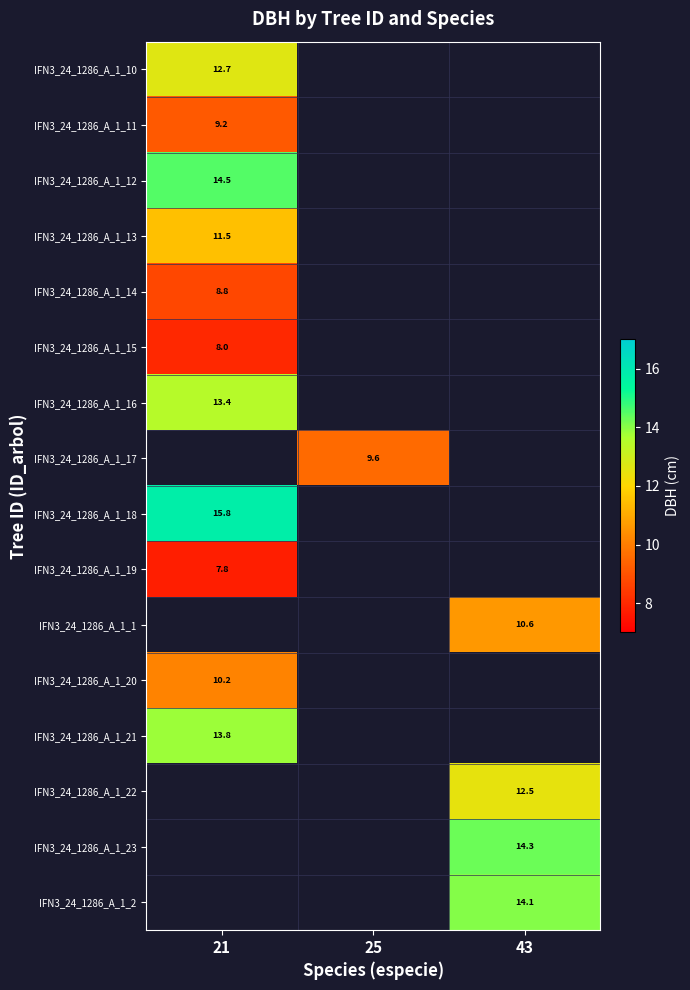

At how many categories does at least one series exceed 8?

3